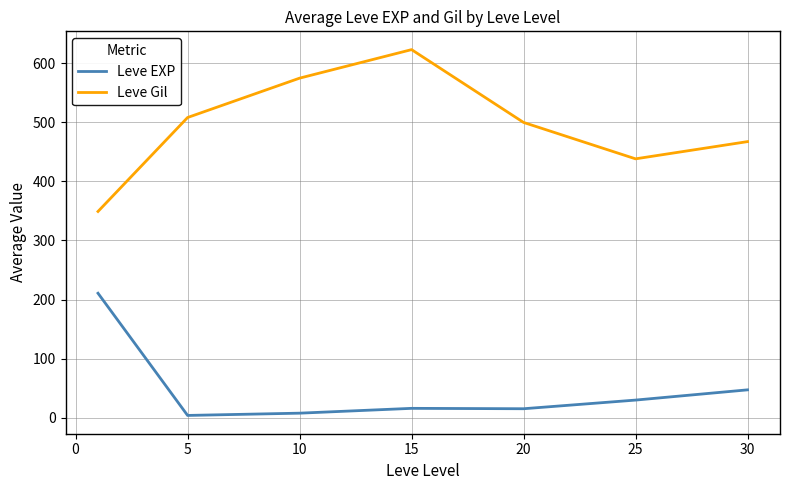

Does the chart have visible grid lines?

Yes